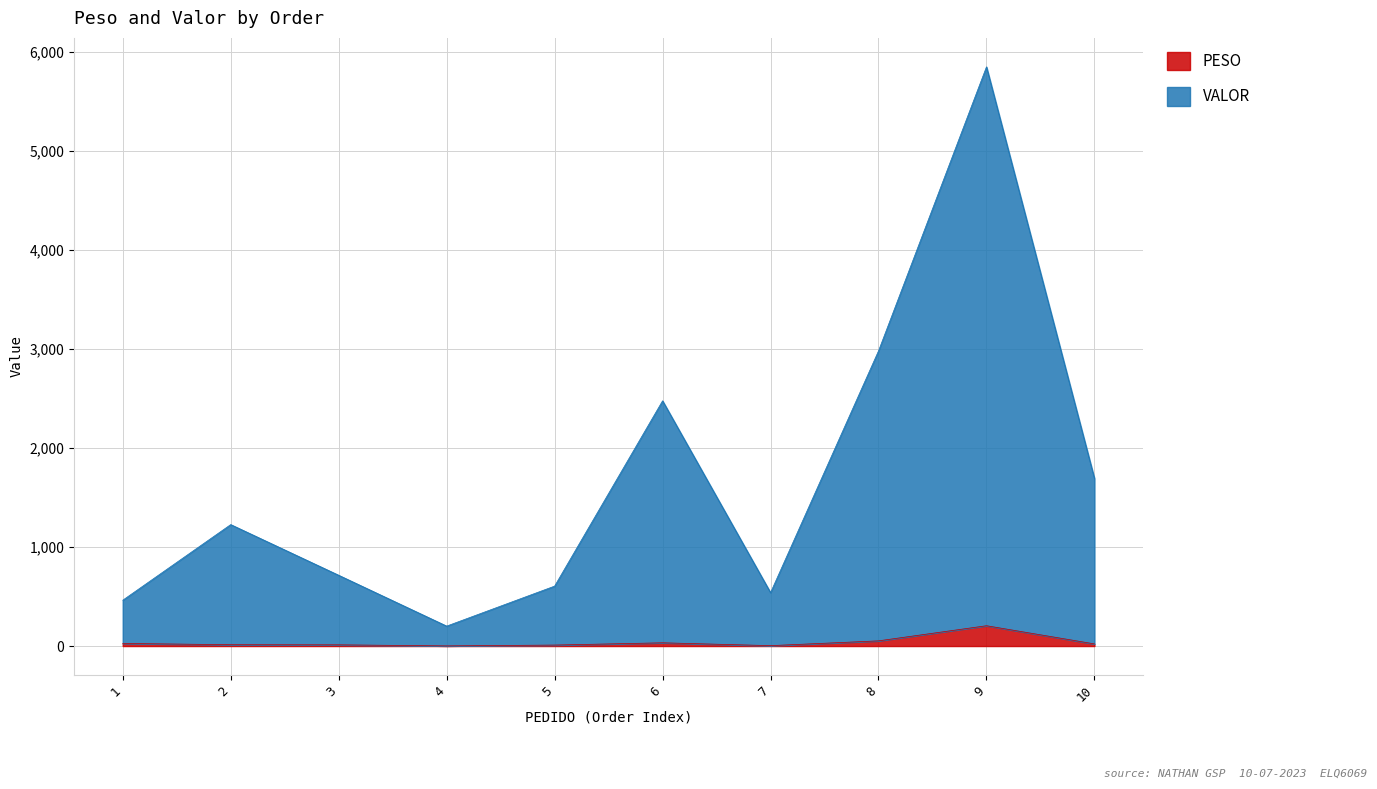

Does the chart display data point markers on the line(s)?

No